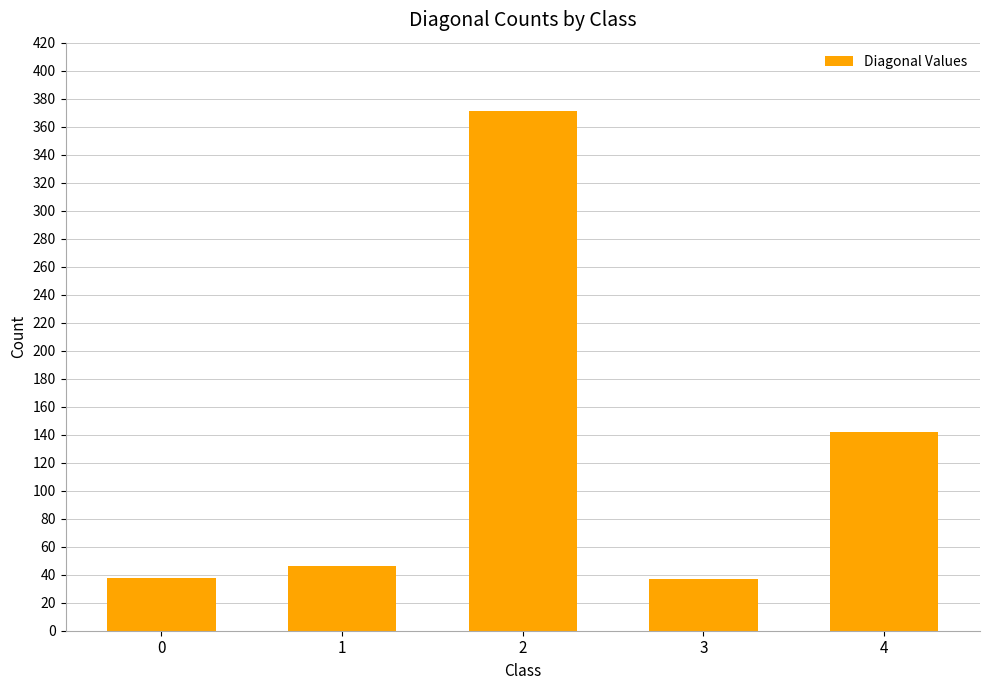

The value at 2 is 203. True or false?

False